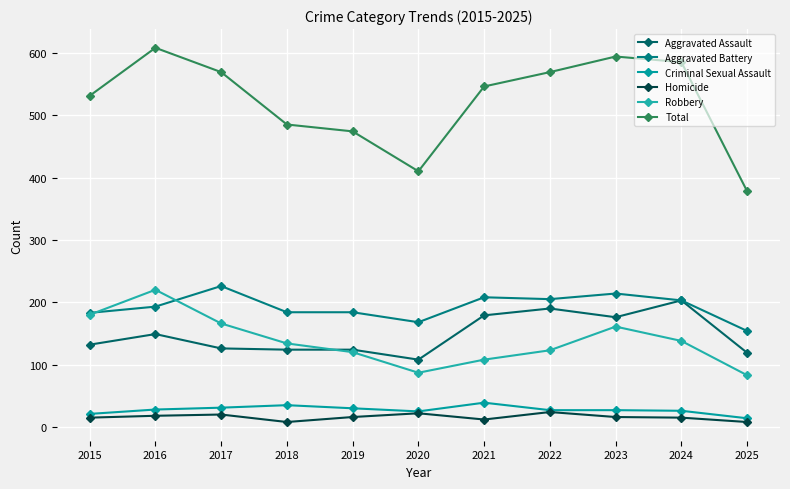

Where does the Total series first go above 546?

2016